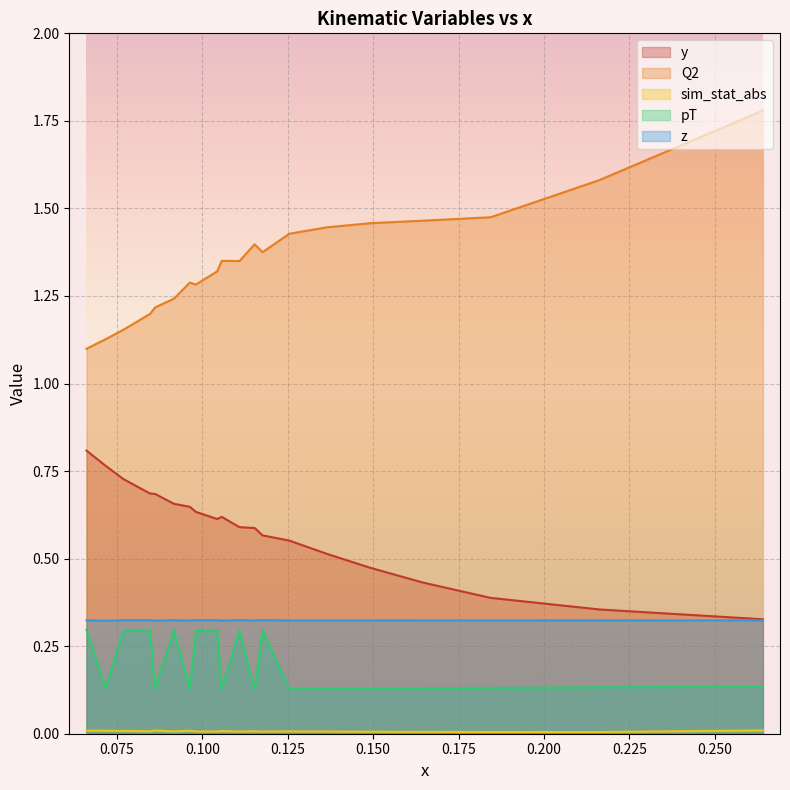

What is the greatest value displayed?

1.8